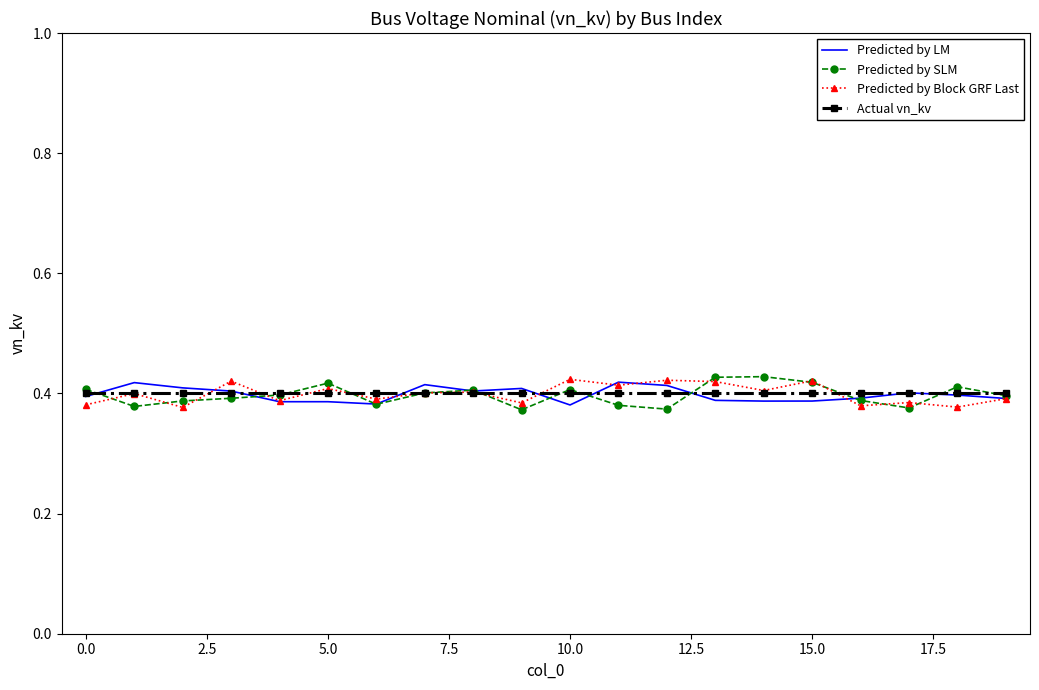

List the series in order of their overall mean, lowest first.

Predicted by SLM, Predicted by LM, Predicted by Block GRF Last, Actual vn_kv